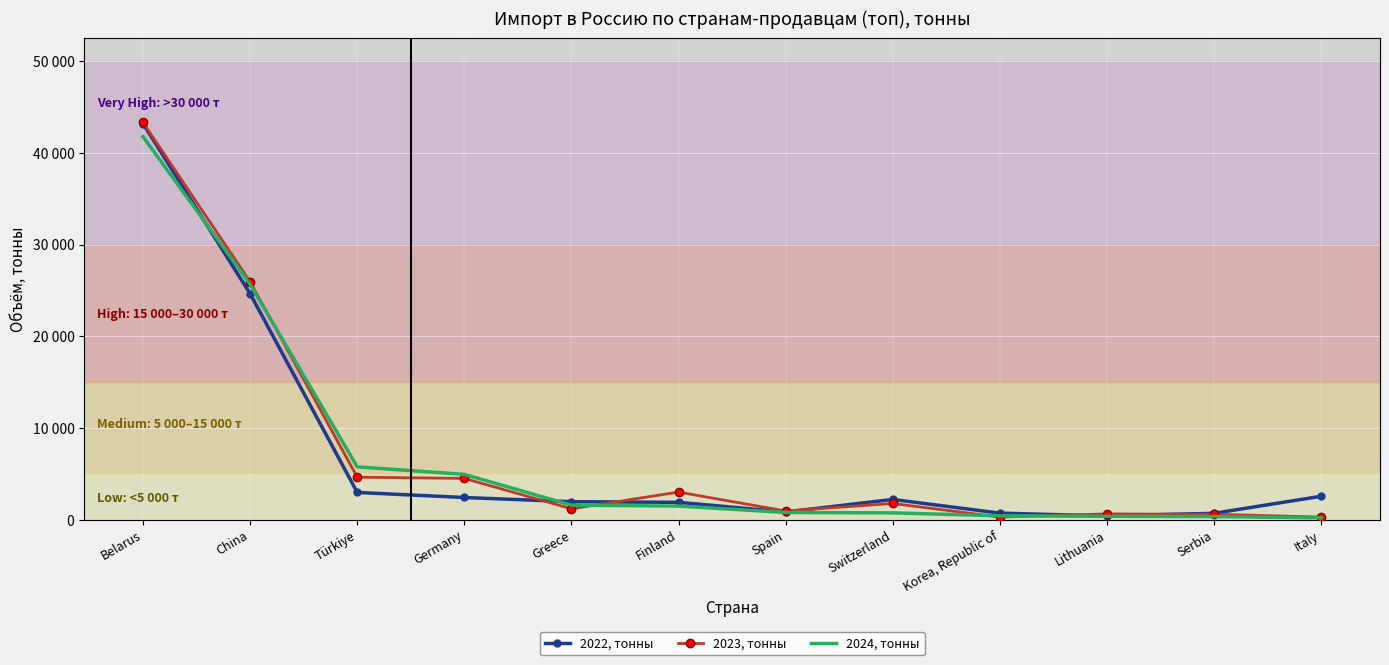

Which series has the largest range (max minus min)?

2023, тонны